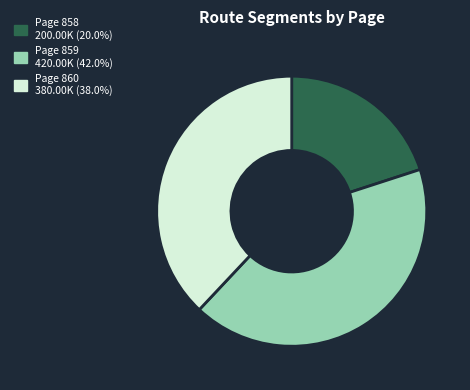

Is the sum of Page 859 and Page 858 greater than half?

Yes